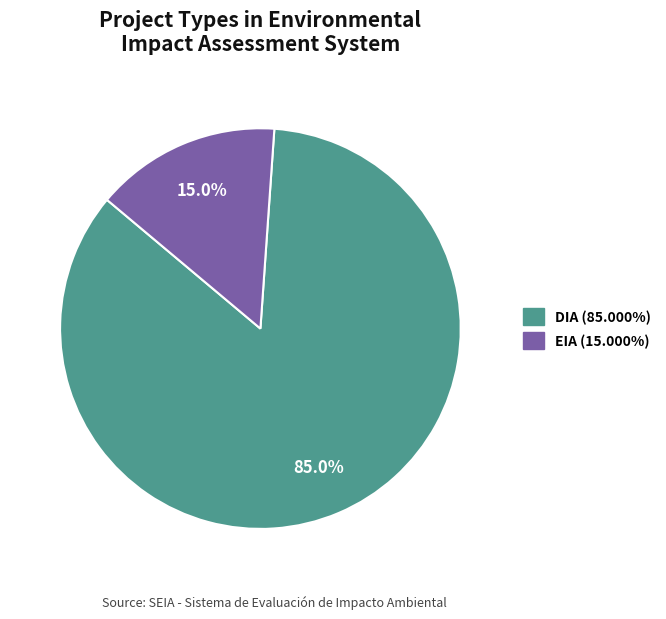

Is the sum of EIA and DIA greater than half?

Yes